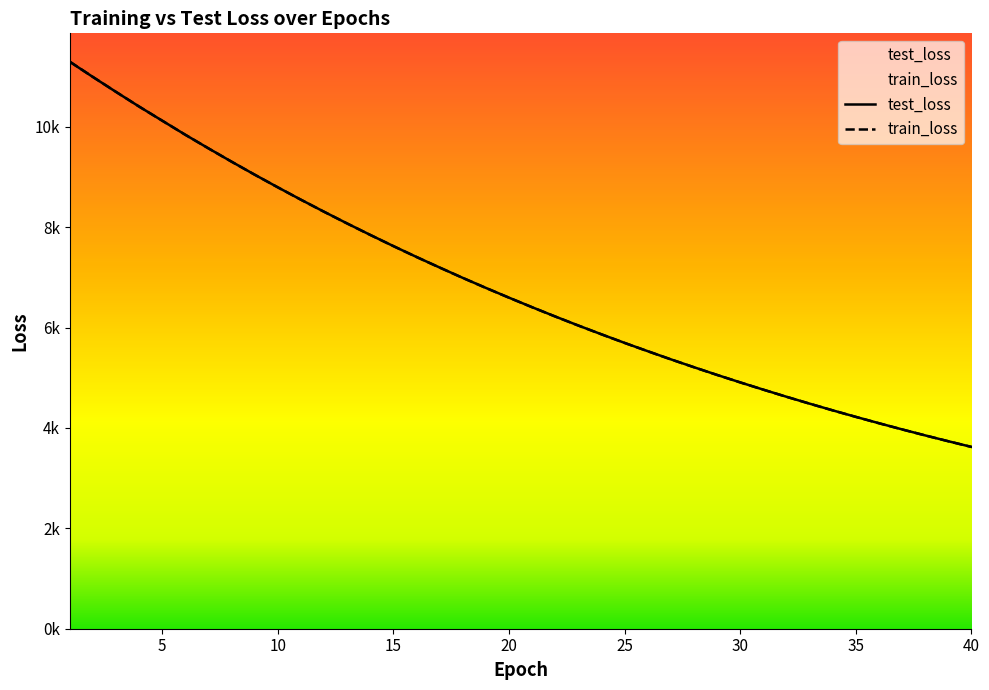

Is the value of train_loss at 14 greater than the value of test_loss at 5?

No